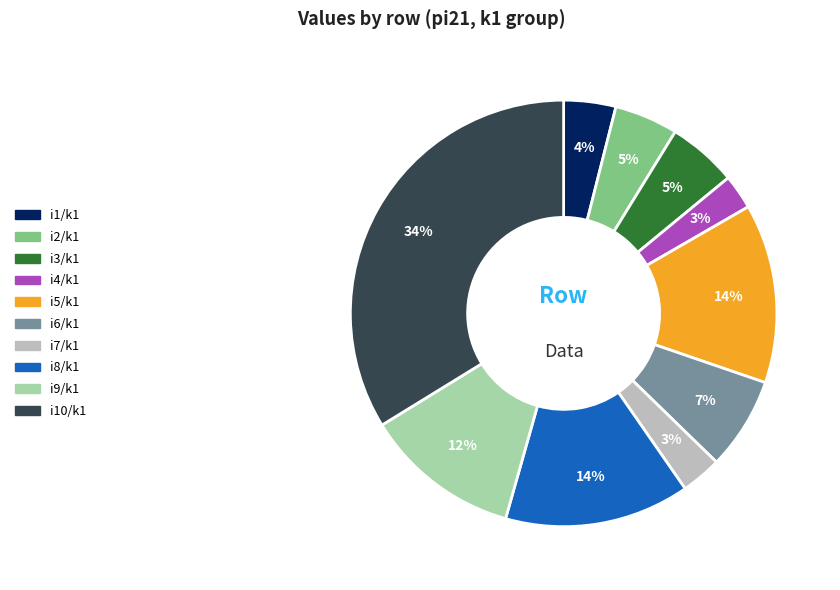

Is it true that i7/k1 is 3% of the pie?

True